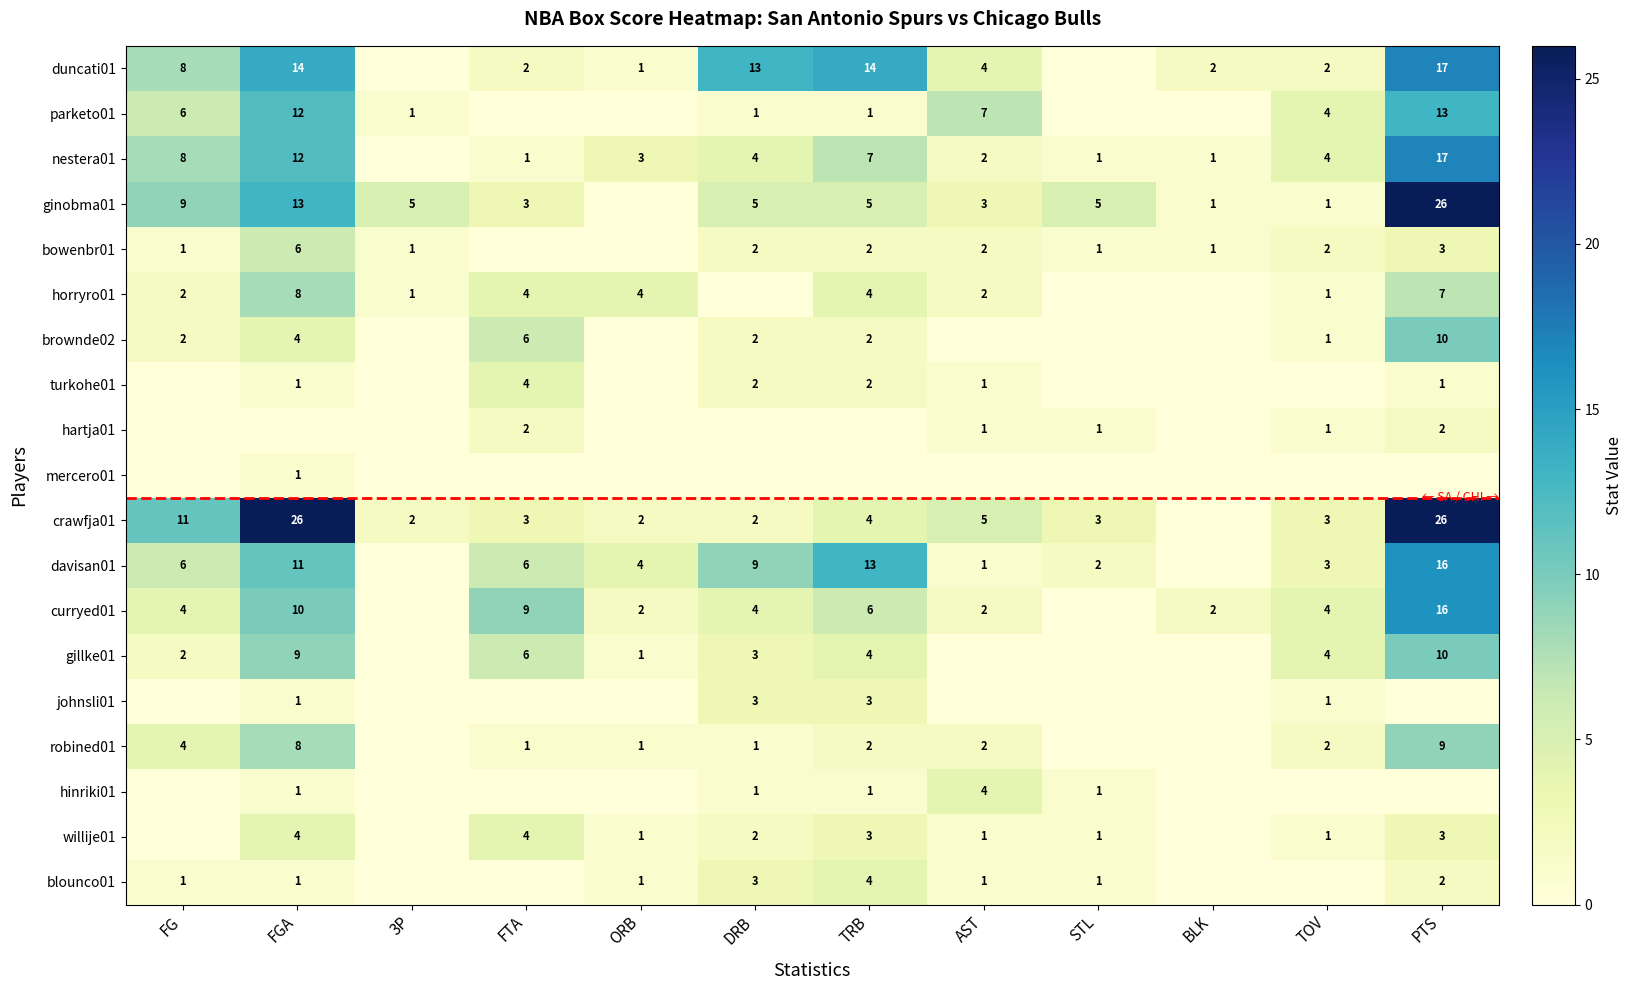

True or false: willije01 has a value of 1 at STL.

True